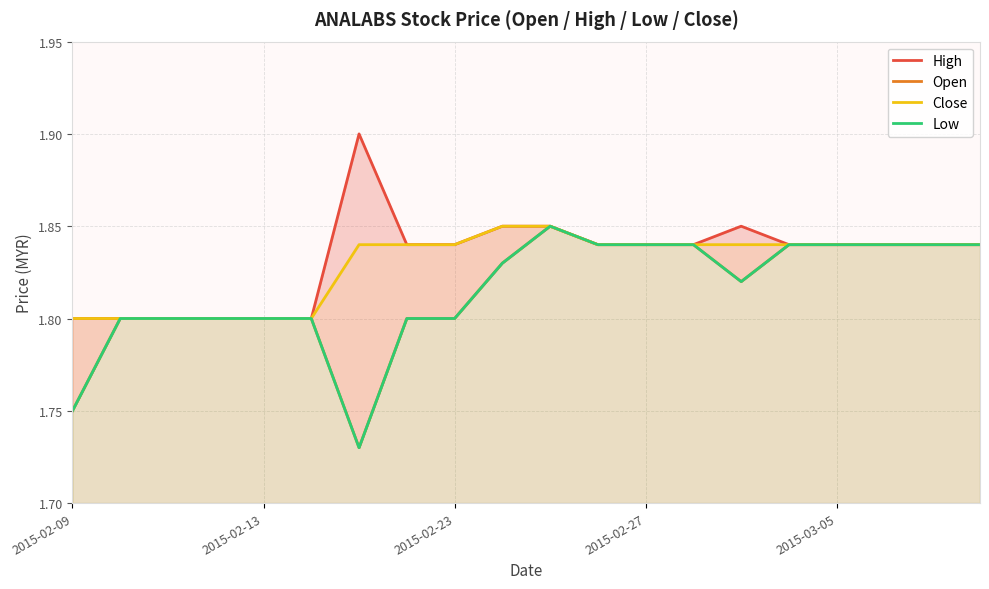

True or false: Open and High cross at least once.

False